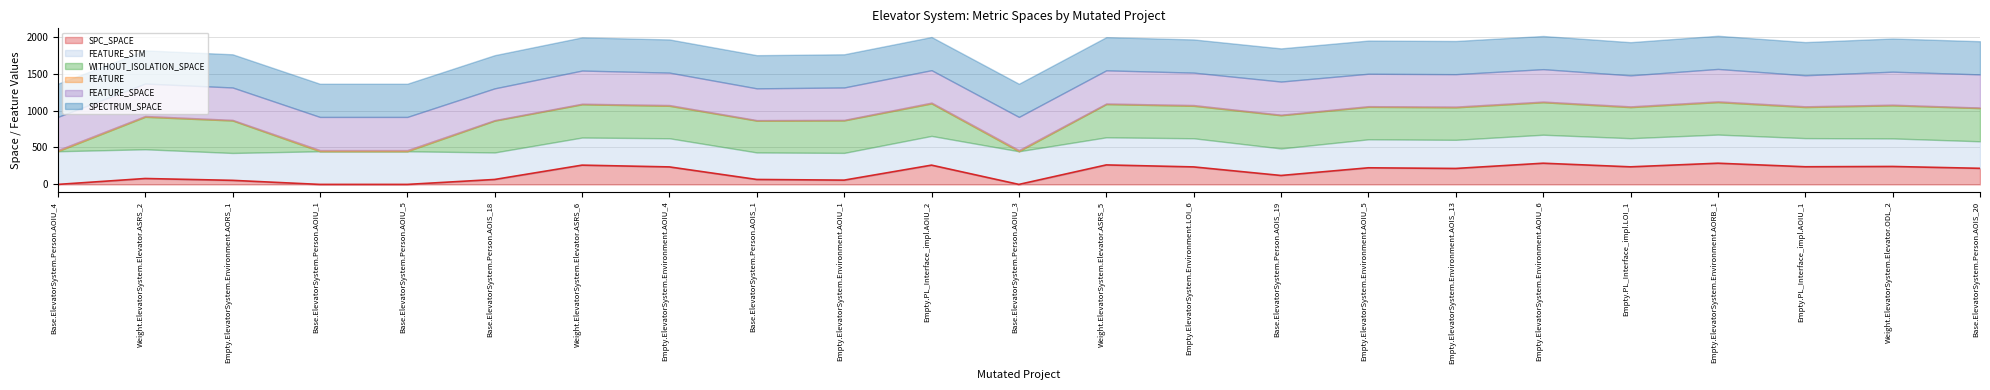

What is the sum of the WITHOUT_ISOLATION_SPACE values at Base.ElevatorSystem.Person.AOIS_19 and Weight.ElevatorSystem.Elevator.ODL_2?

896